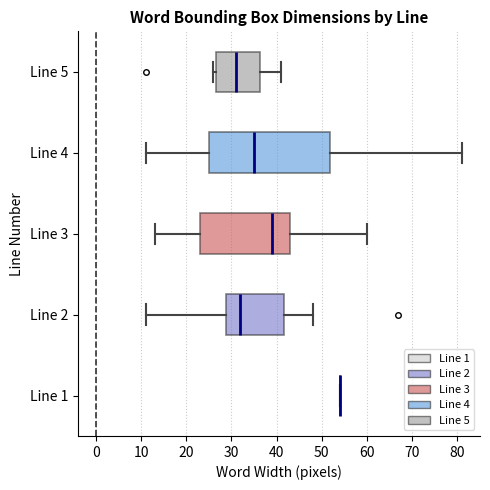

Reading bottom to top, read every box against the x-axis: the position of its median line, the range the box covers, and the ends of its whiskers. The values are not printed on the chart, so give them approximately, as read against the axis.

Line 1: box collapsed to a line at 54, whiskers 54 to 54
Line 2: median 32, box 29 to 42, whiskers 11 to 48
Line 3: median 39, box 23 to 43, whiskers 13 to 60
Line 4: median 35, box 25 to 52, whiskers 11 to 81
Line 5: median 31, box 27 to 36, whiskers 26 to 41